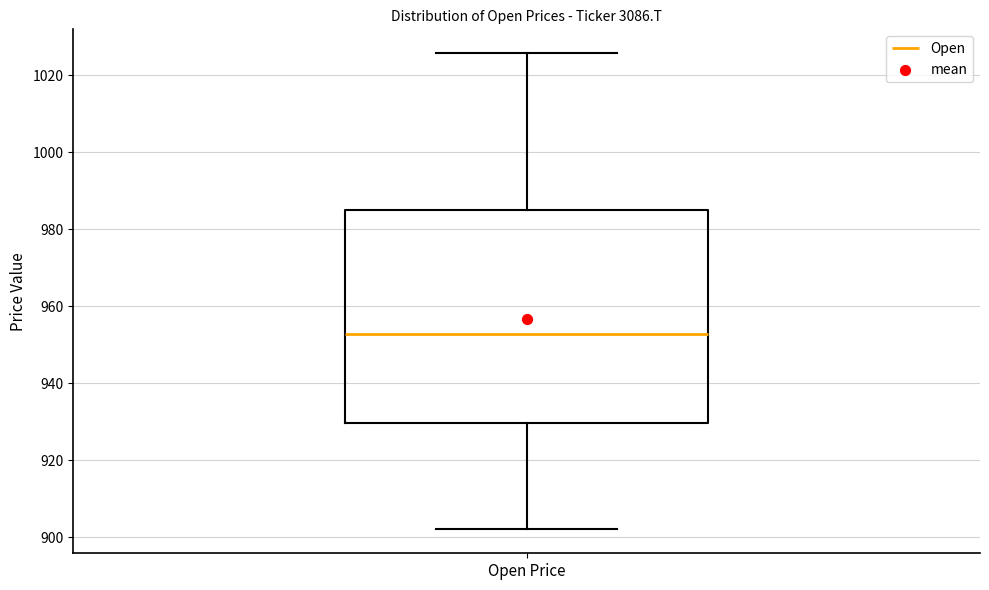

Where is the lower edge of the box for Open Price on the y-axis? The values are not printed on the chart, so give them approximately, as read against the axis.

930